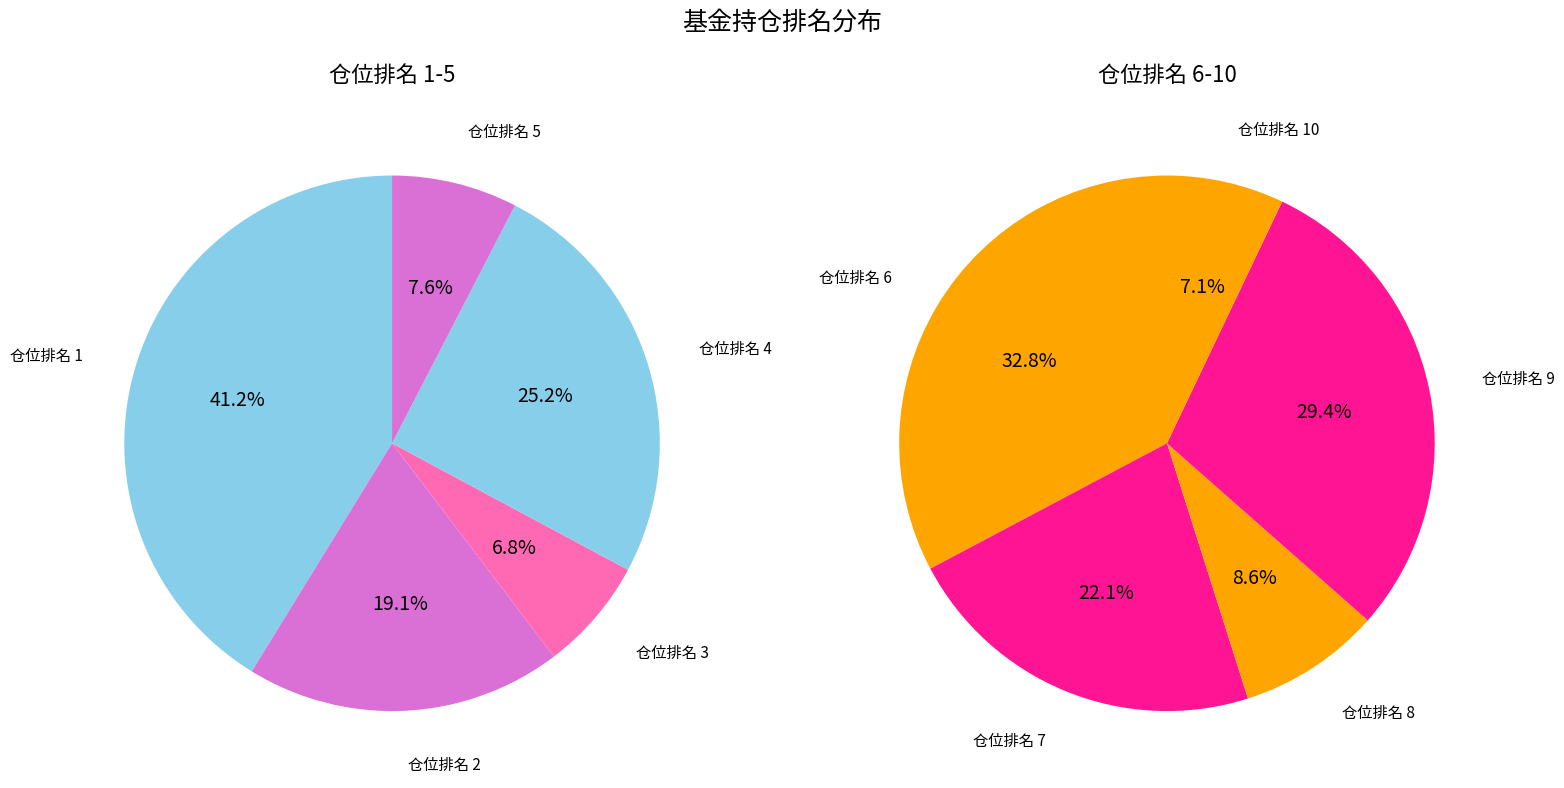

Is it true that 仓位排名 4 is 22% of the pie?

False